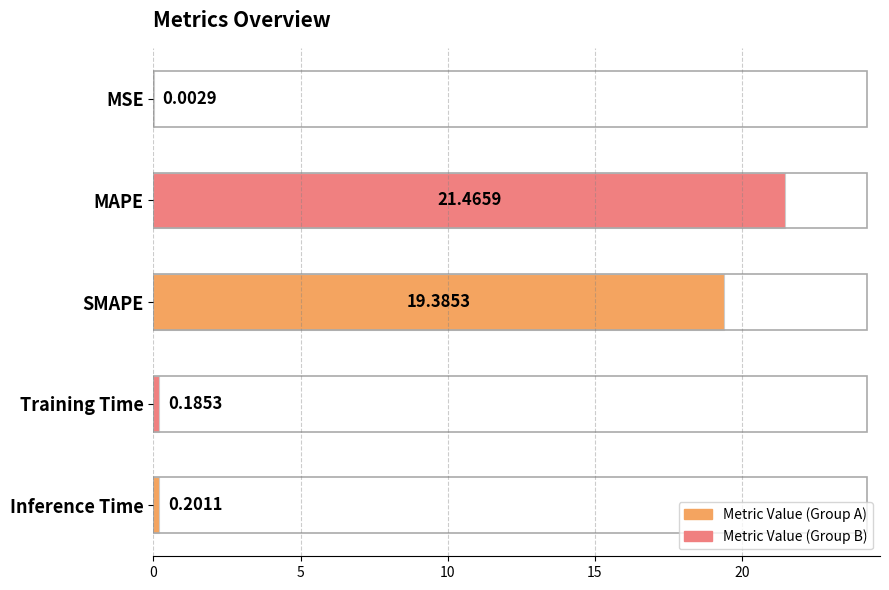

What is the change in value from SMAPE to Training Time?

-19.2